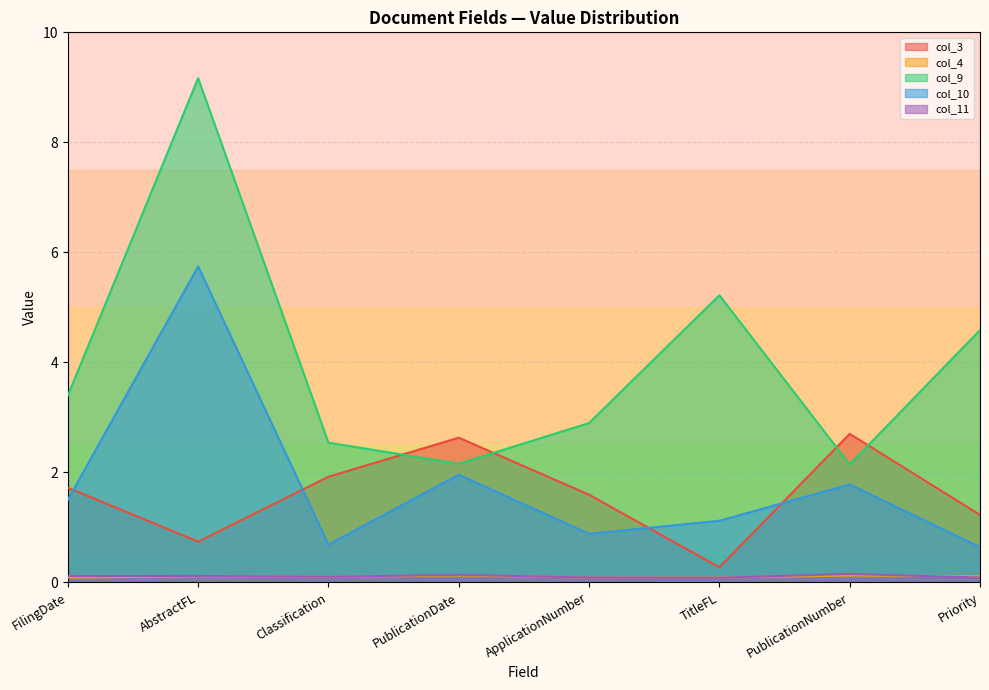

Reading left to right, what are all the values shown in this chart?

col_3: FilingDate=1.7	AbstractFL=0.7	Classification=1.9	PublicationDate=2.6	ApplicationNumber=1.6	TitleFL=0.3	PublicationNumber=2.7	Priority=1.2
col_4: FilingDate=0.1	AbstractFL=0.1	Classification=0.1	PublicationDate=0.1	ApplicationNumber=0.1	TitleFL=0.1	PublicationNumber=0.1	Priority=0.1
col_9: FilingDate=3.4	AbstractFL=9.2	Classification=2.5	PublicationDate=2.2	ApplicationNumber=2.9	TitleFL=5.2	PublicationNumber=2.1	Priority=4.6
col_10: FilingDate=1.5	AbstractFL=5.7	Classification=0.7	PublicationDate=2.0	ApplicationNumber=0.9	TitleFL=1.1	PublicationNumber=1.8	Priority=0.6
col_11: FilingDate=0.1	AbstractFL=0.1	Classification=0.1	PublicationDate=0.1	ApplicationNumber=0.1	TitleFL=0.1	PublicationNumber=0.2	Priority=0.1